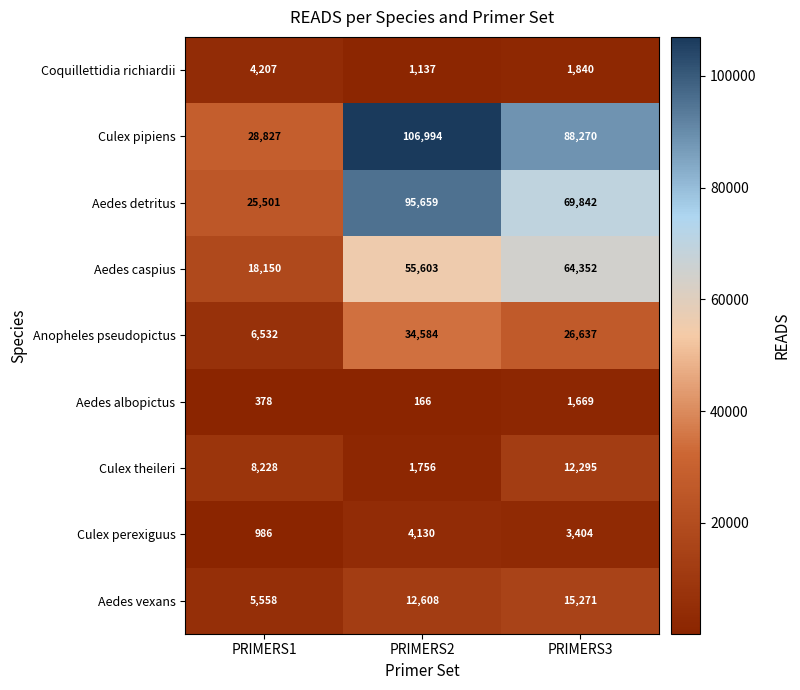

At how many categories does at least one series exceed 8534?

3